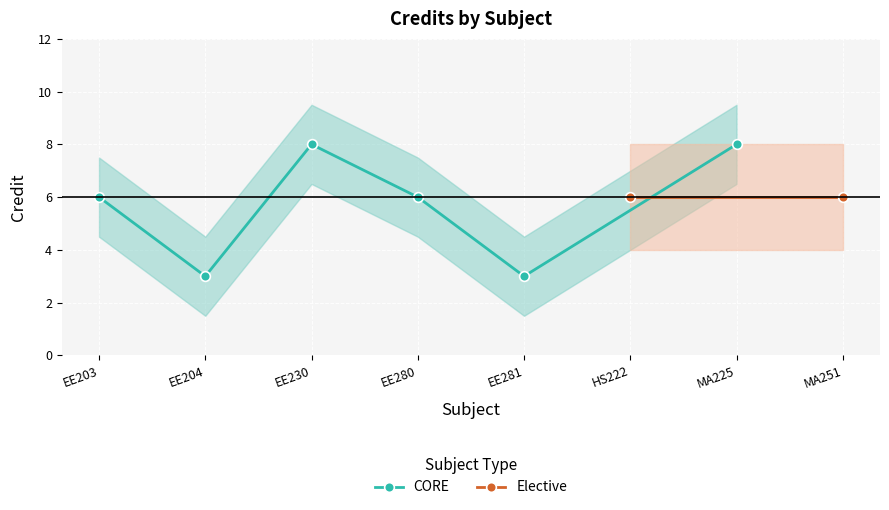

What position from the right is EE280?

5